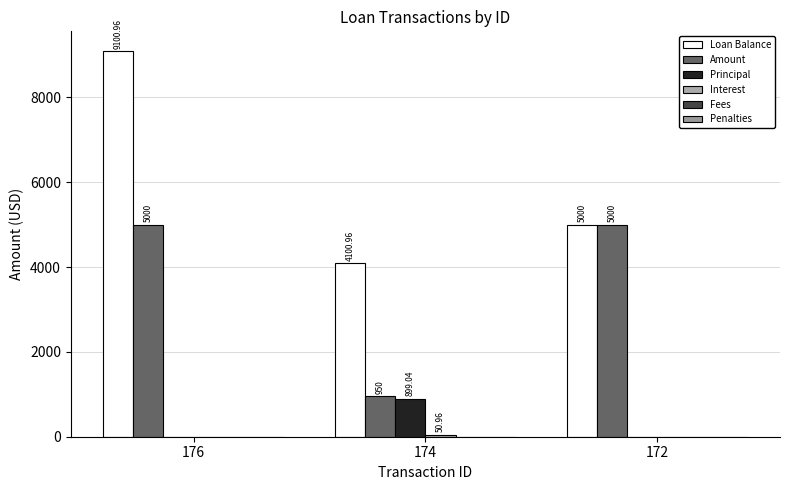

List the series in order of their peak value, lowest first.

Fees, Penalties, Interest, Principal, Amount, Loan Balance